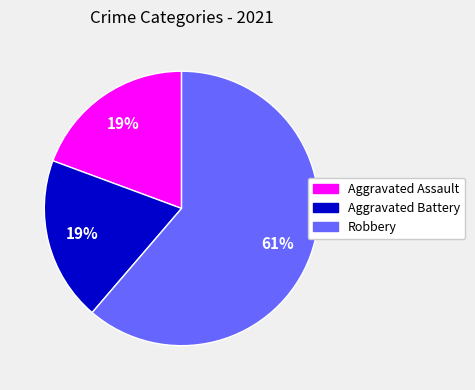

Count the number of slices in the pie.

3